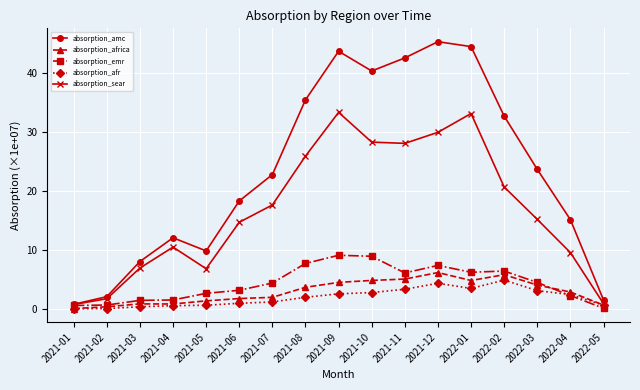

What is the lowest value of the absorption_amc series?

0.8